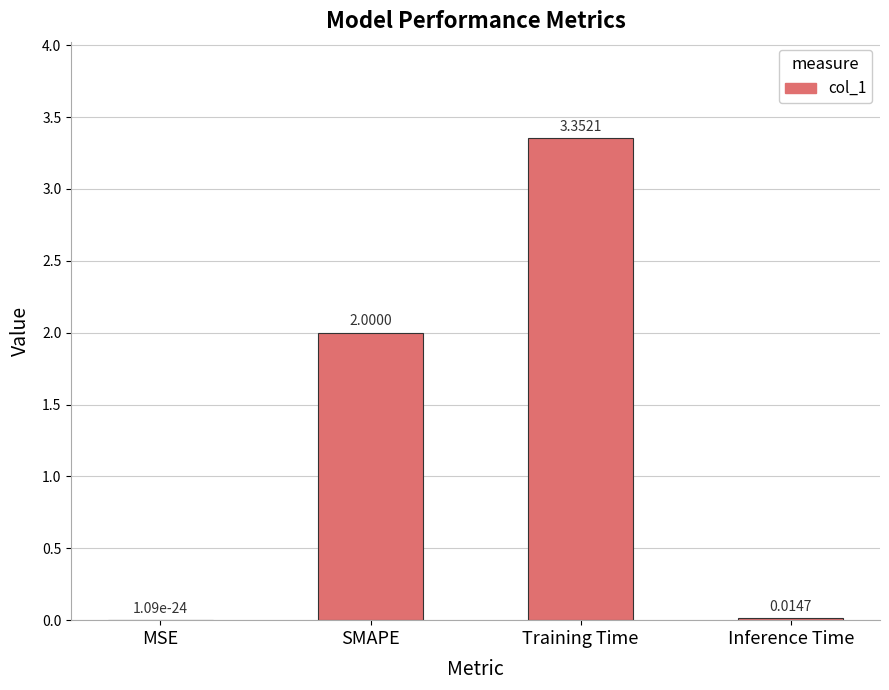

What is the sum of the values at SMAPE and Inference Time?

2.0